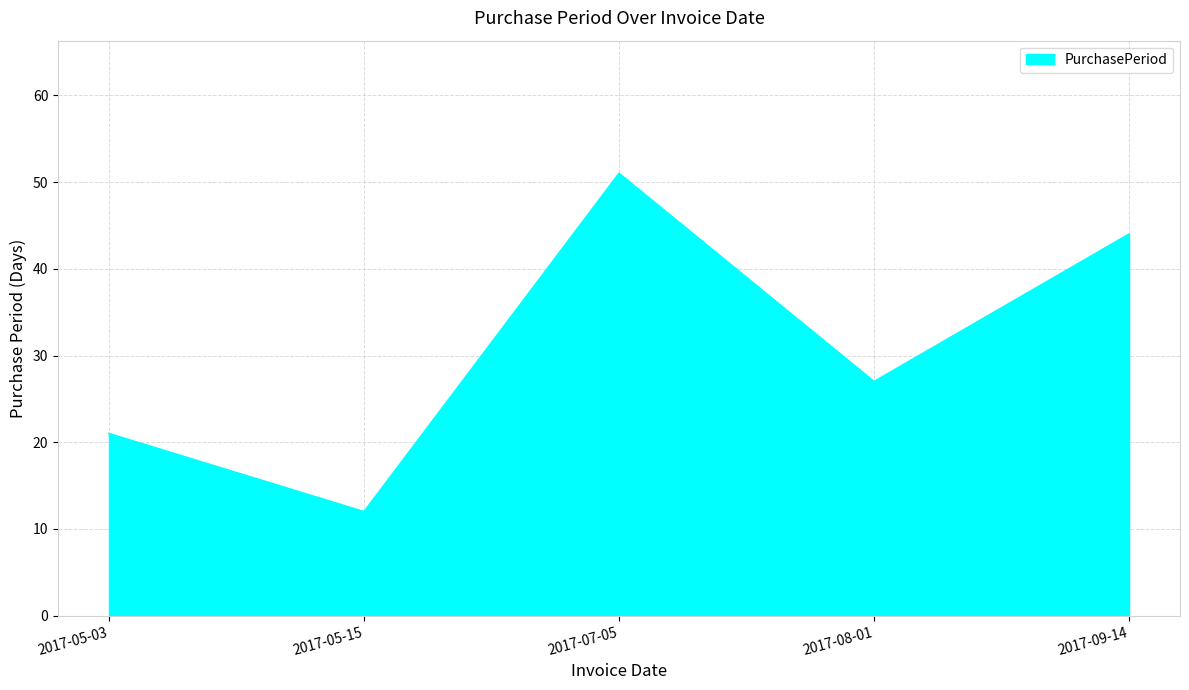

At which category does the chart reach its peak across all series?

2017-07-05